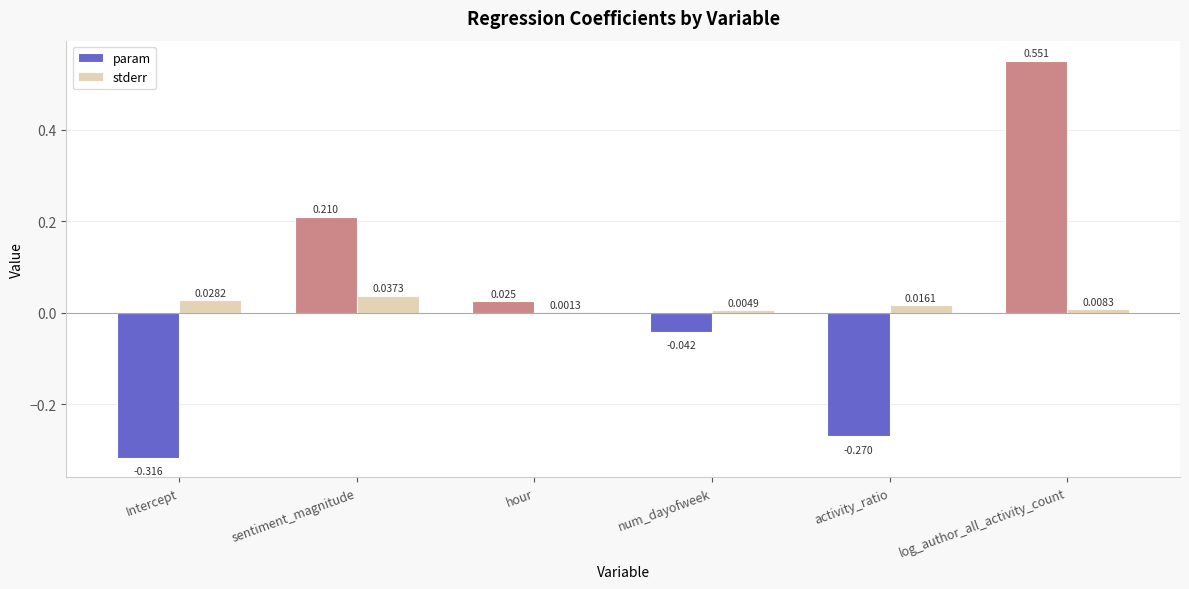

At which category is the sum across all series the highest?

log_author_all_activity_count